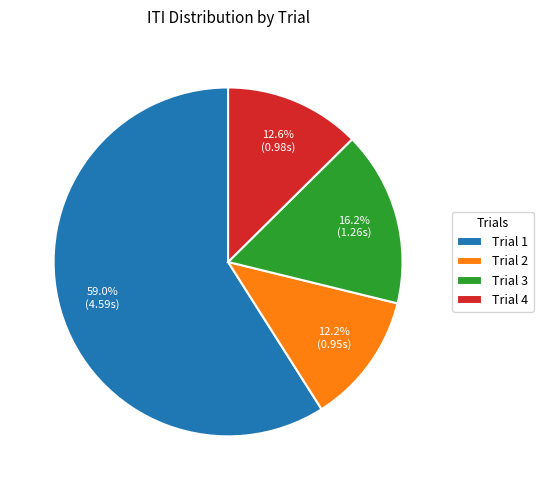

To the nearest percent, what percentage of the pie is Trial 3?

16%